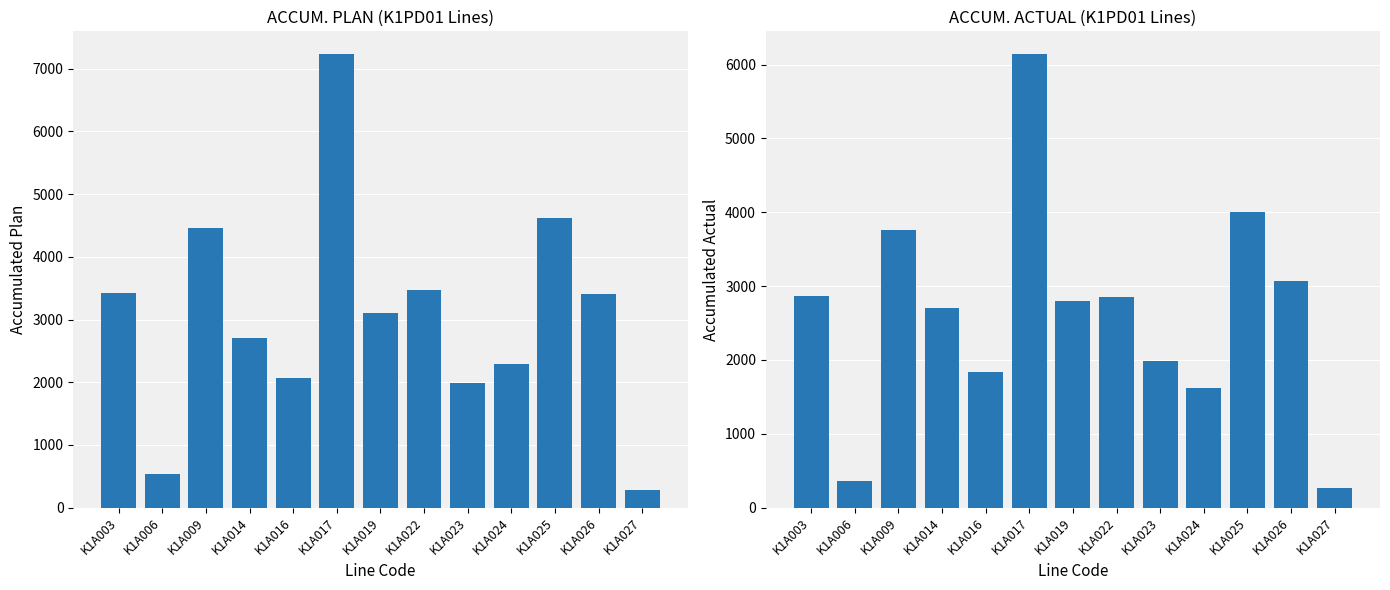

What is the value of the ACCUM. PLAN bar at the 4th from the left?

2700